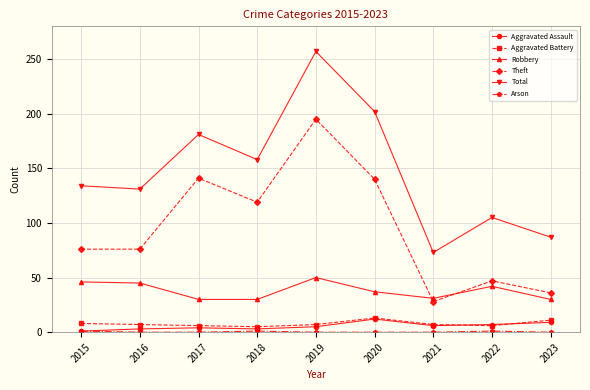

What is the difference between the highest and lowest values at 2023?

87